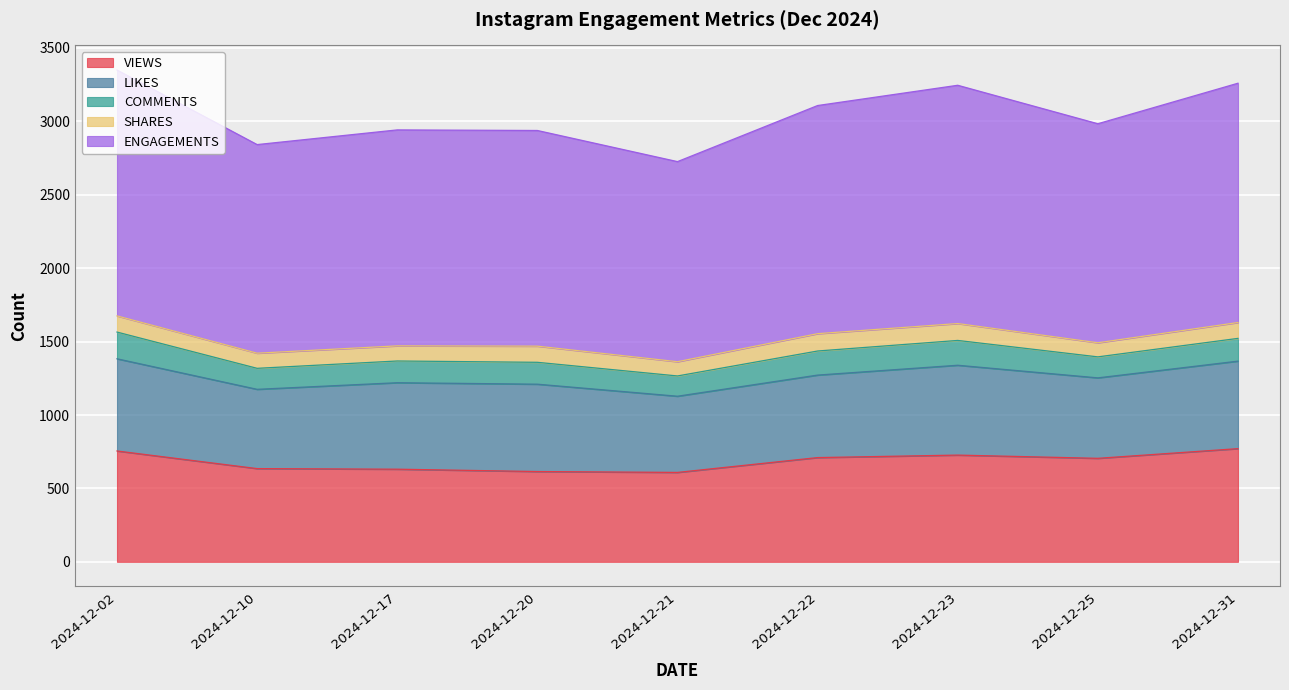

Reading left to right, transcribe all the data shown in this chart.

VIEWS: 755	635	631	615	609	710	727	705	771
LIKES: 628	540	589	595	519	562	612	548	596
COMMENTS: 182	143	148	149	138	164	169	143	155
SHARES: 110	103	103	110	97	118	115	96	108
ENGAGEMENTS: 1675	1421	1471	1469	1363	1554	1623	1492	1630